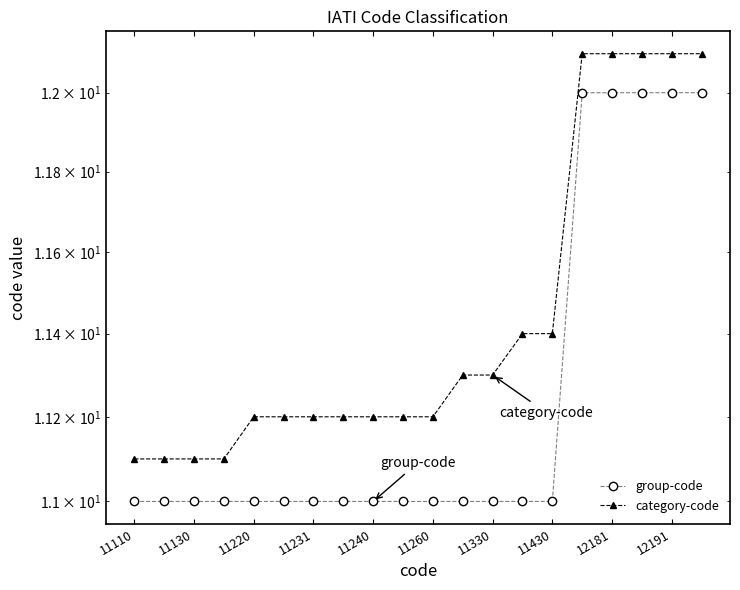

Rank the series by their average value, from lowest to highest.

group-code, category-code